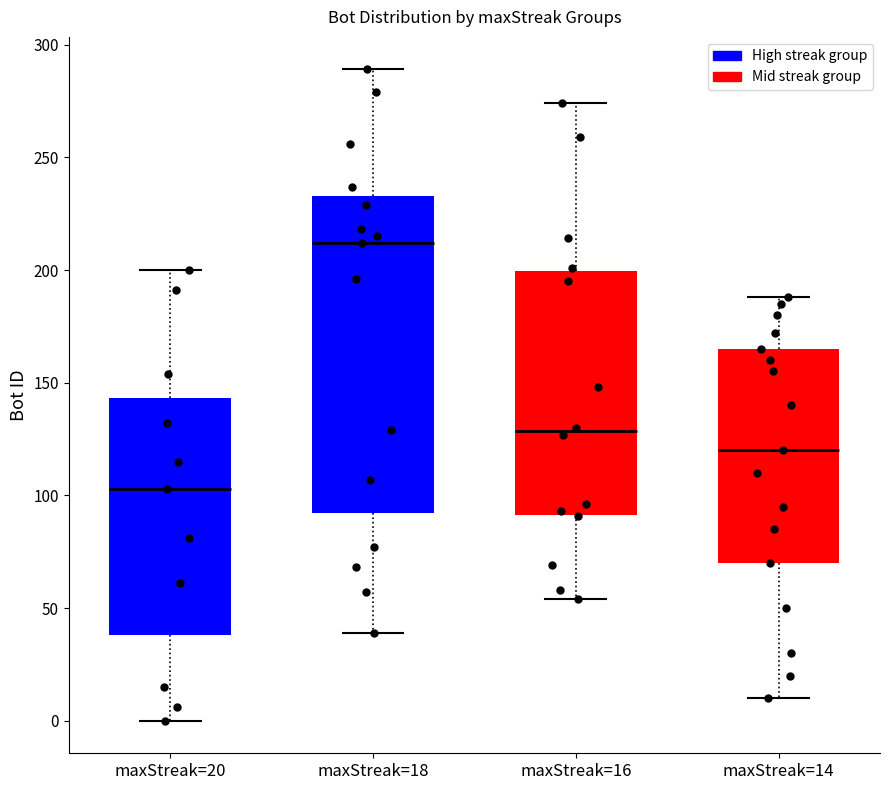

Reading left to right, transcribe this box plot: for each box, give where its median line is, the range the box spans, and where its two whiskers end, as read against the y-axis. The values are not printed on the chart, so give them approximately, as read against the axis.

maxStreak=20: median 105, box 40 to 145, whiskers 0 to 200
maxStreak=18: median 210, box 90 to 235, whiskers 40 to 290
maxStreak=16: median 130, box 90 to 200, whiskers 55 to 275
maxStreak=14: median 120, box 70 to 165, whiskers 10 to 190